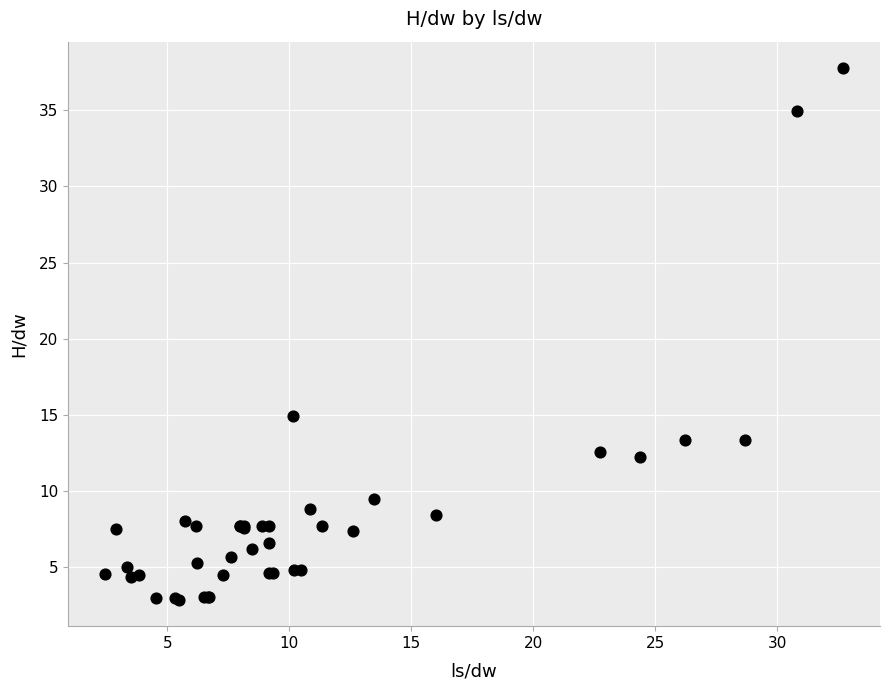

What Y value in the scatter plot is closest to 20?

14.9